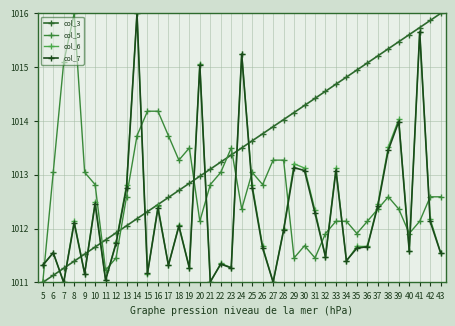

Is this an area chart (filled region under the line)?

No